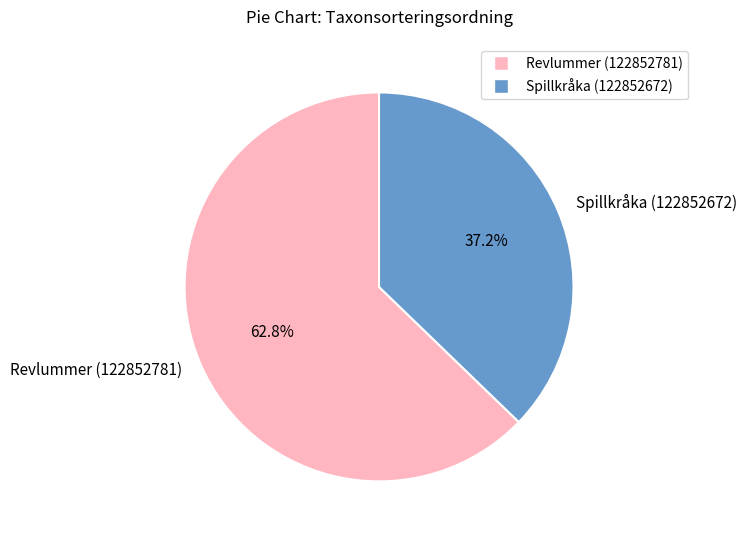

What is the largest slice in the pie chart?

Revlummer (122852781)